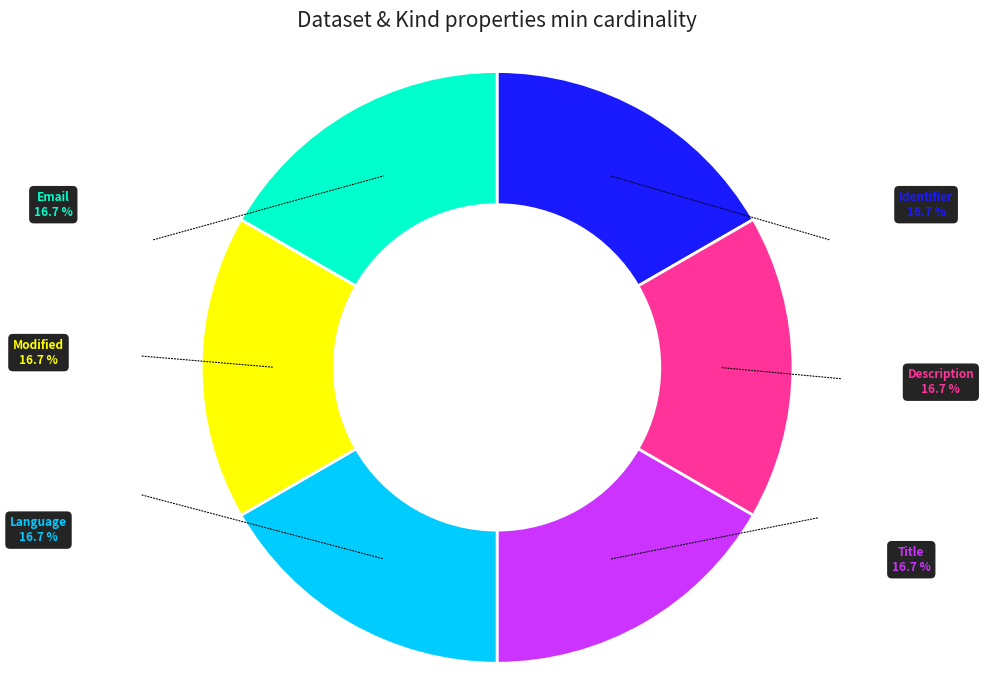

Is there any slice that represents more than half of the pie?

No